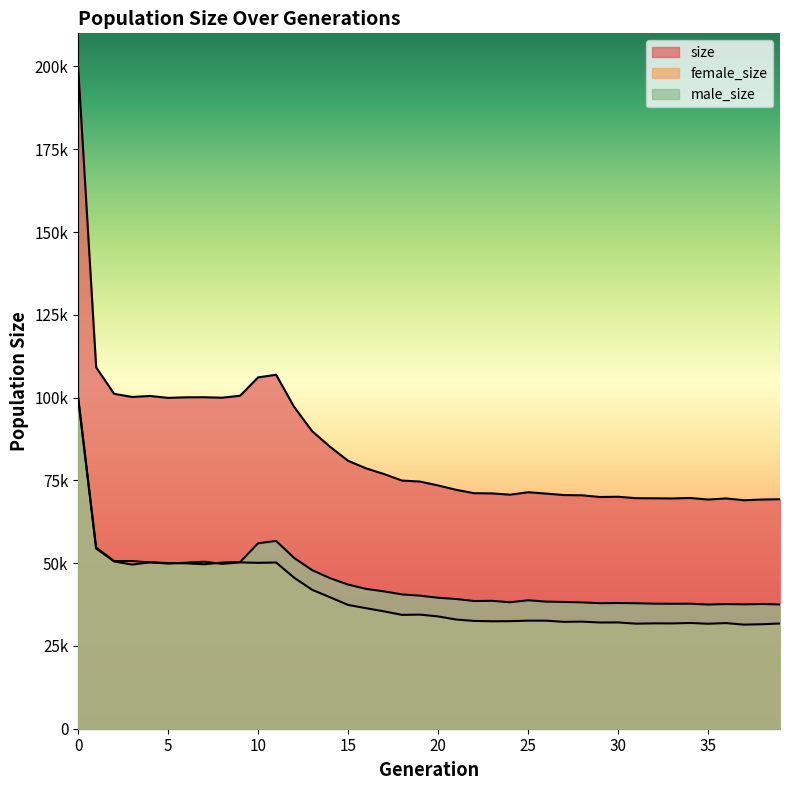

What is the sum of the female_size values at 37 and 34?

63371